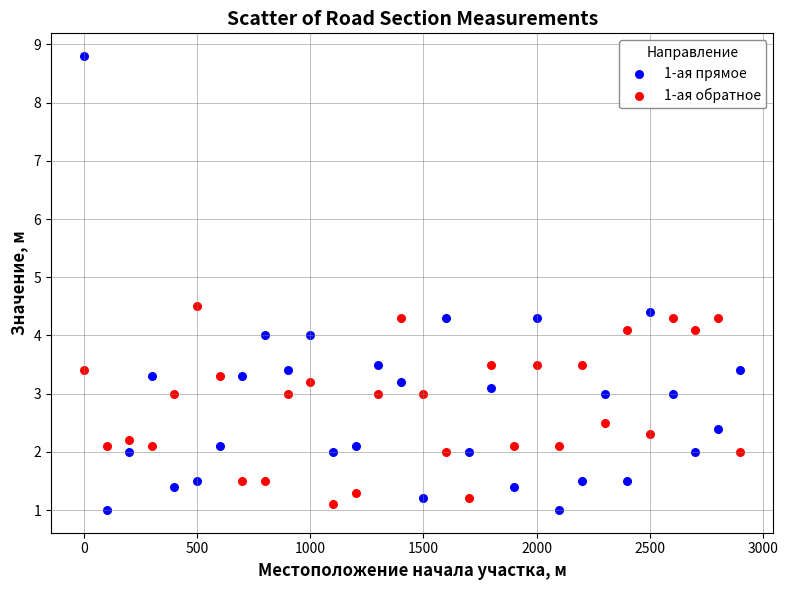

Which series reaches the minimum Y coordinate?

1-ая прямое